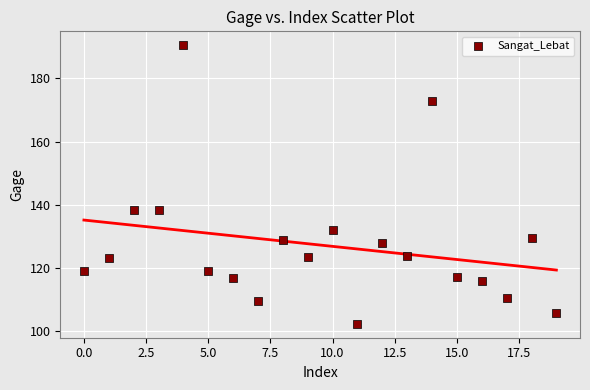

What is the range of Y values (max minus min)?

88.2